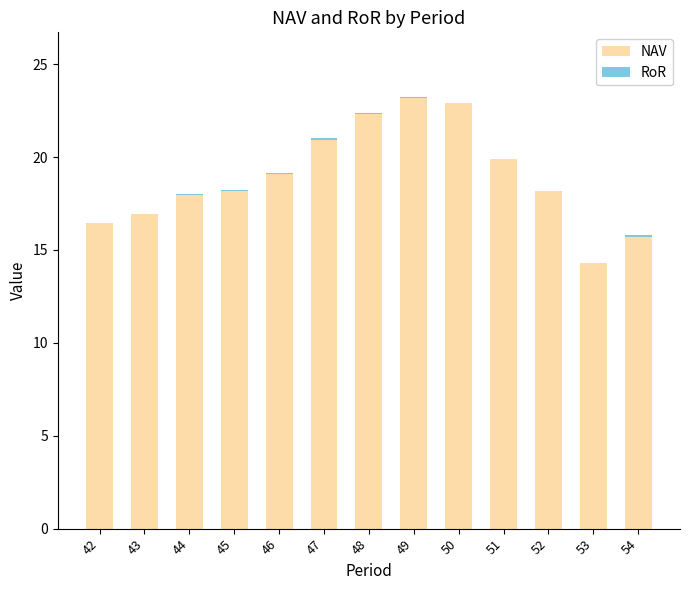

Is it true that NAV equals 29.5 at 48?

False